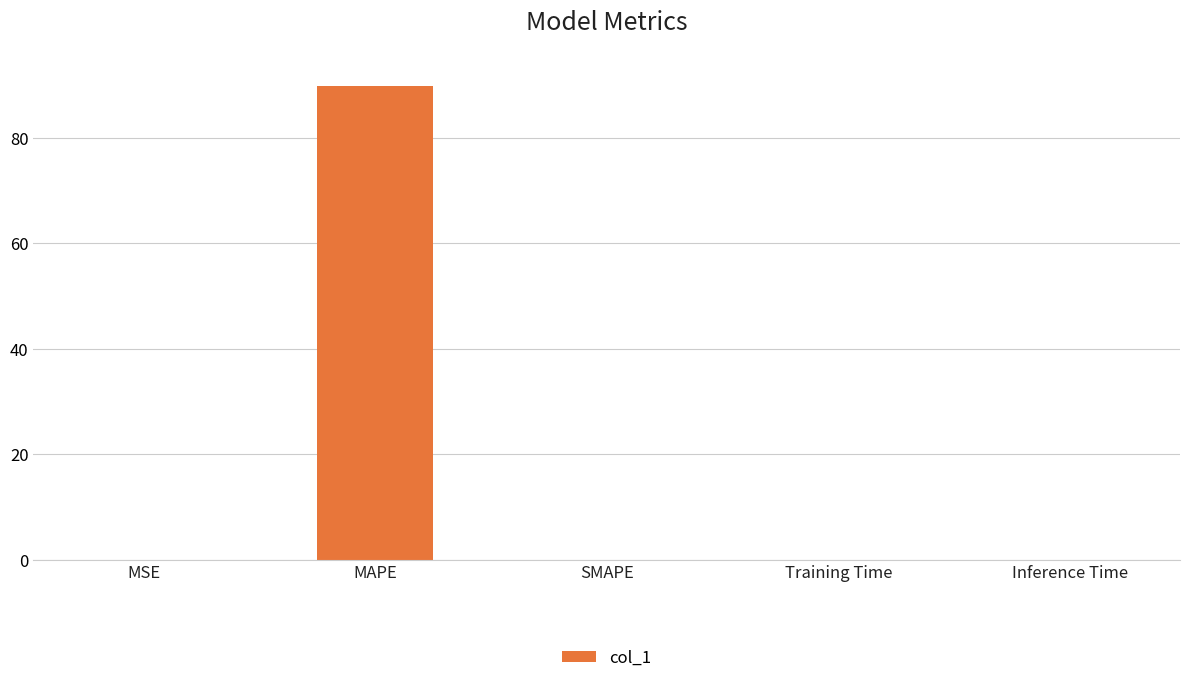

Is it true that the value at MAPE is 89.7?

True